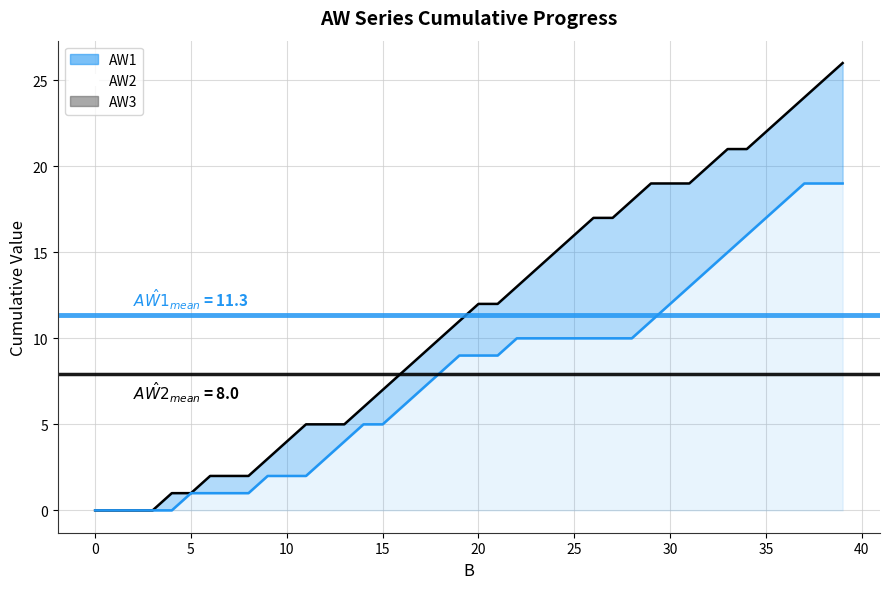

Which series changed the most between 10 and 25?

AW2